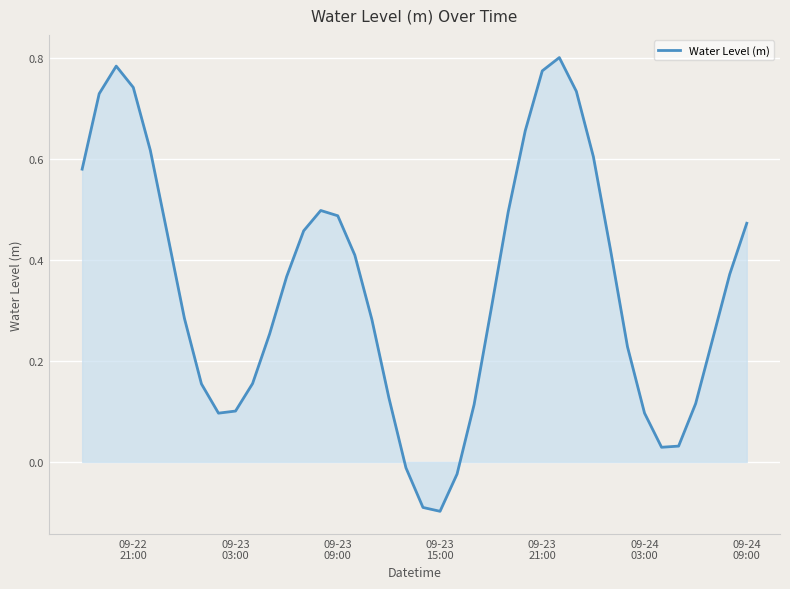

What is the difference between the maximum and minimum values?

0.9